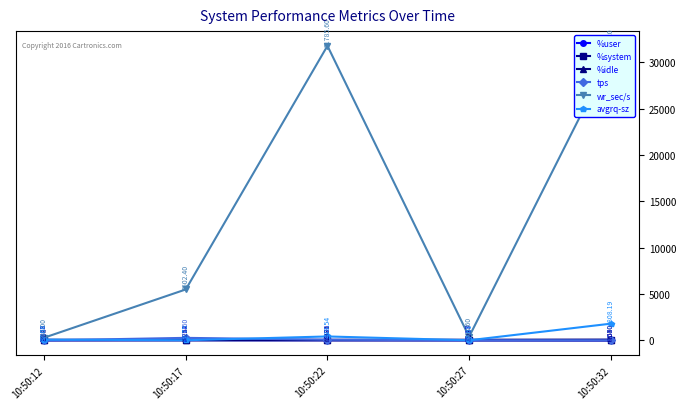

At how many categories does at least one series exceed 6603?

2